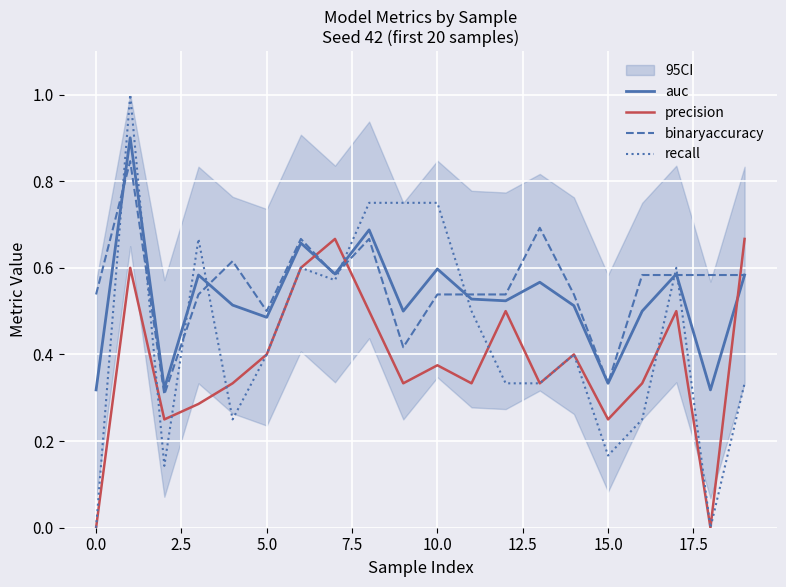

True or false: precision has more than 1 interior local peaks.

True